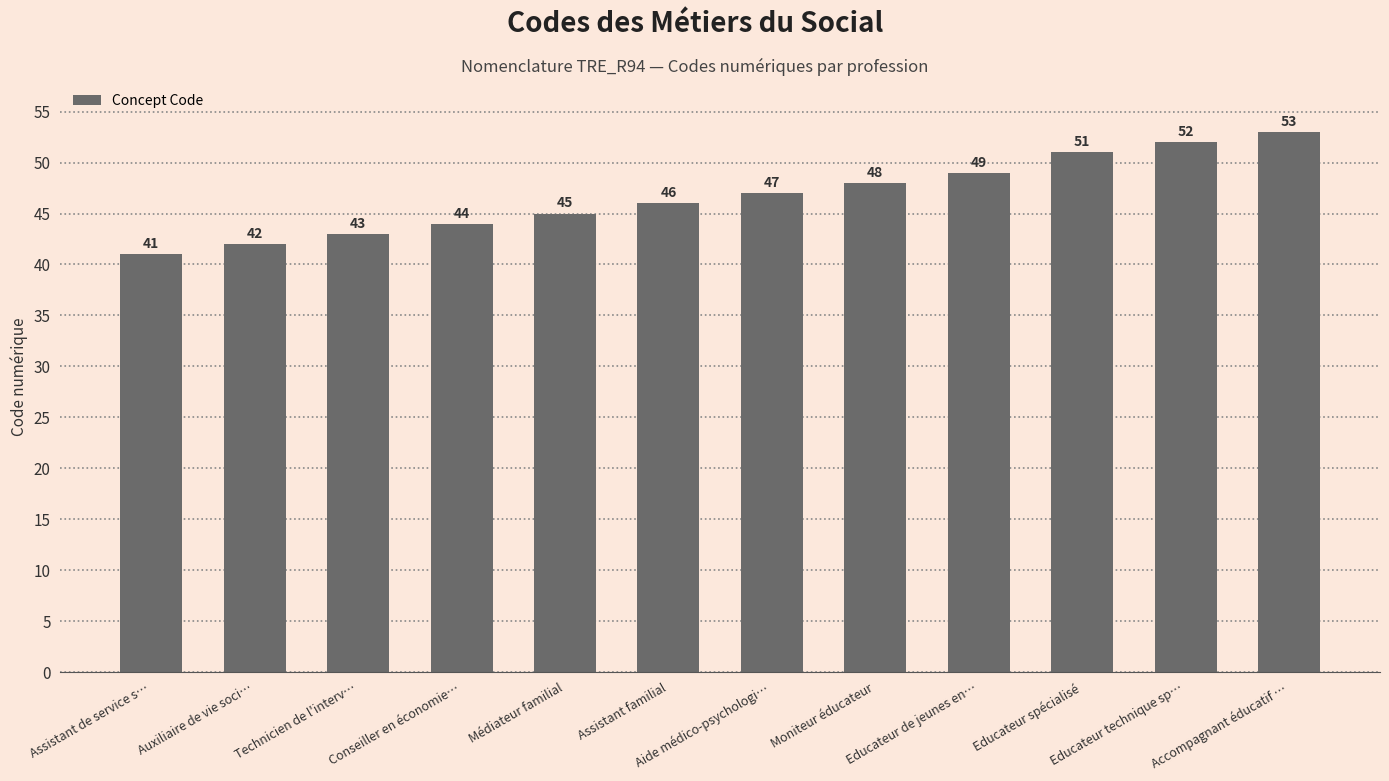

How many data points does each series have?

12